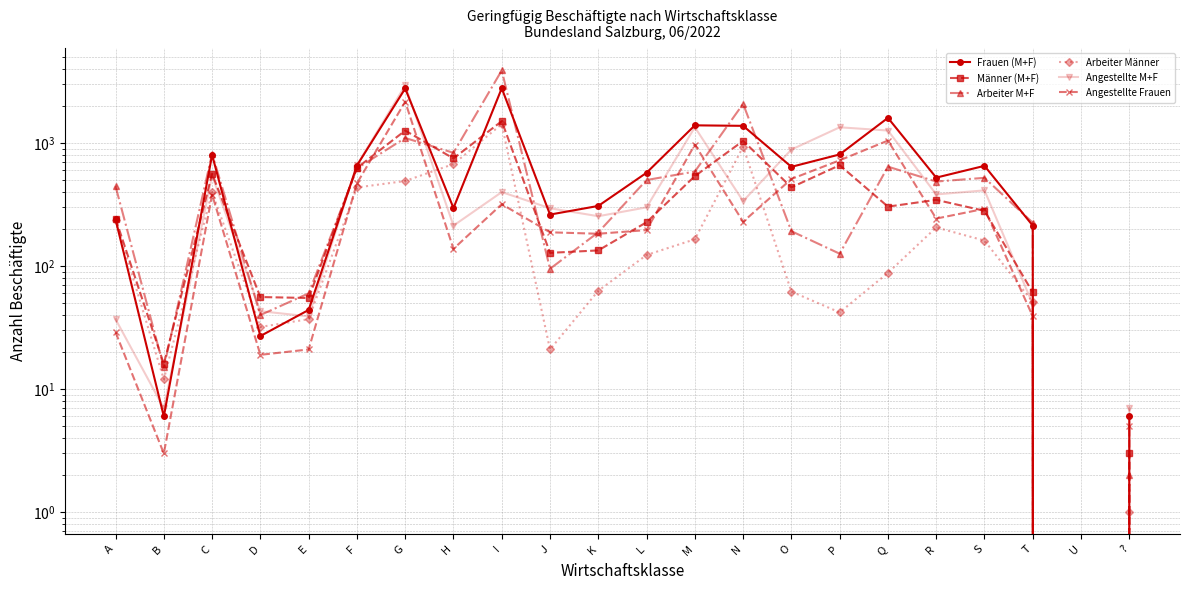

Is the value of Arbeiter Männer at E greater than the value of Männer (M+F) at O?

No